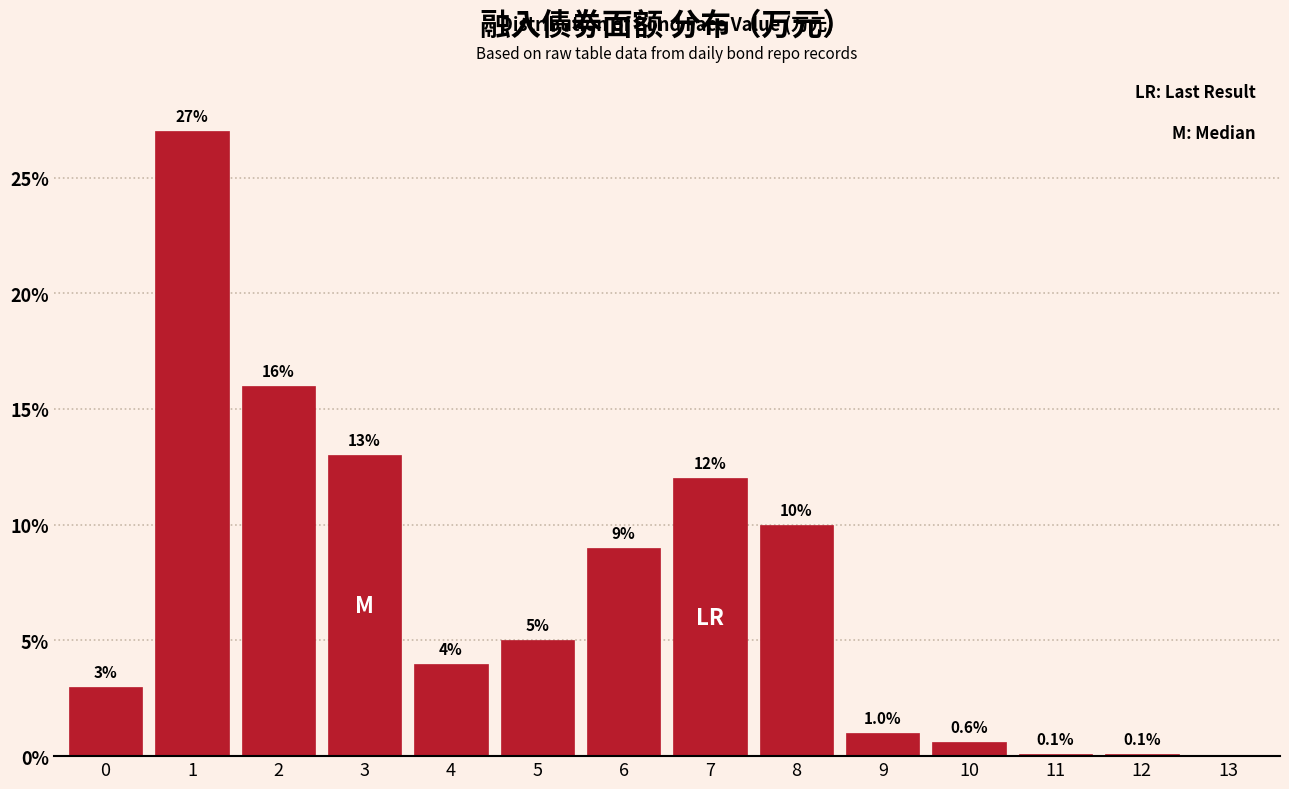

Reading left to right, extract all data points from this chart.

0=3.0	1=27.0	2=16.0	3=13.0	4=4.0	5=5.0	6=9.0	7=12.0	8=10.0	9=1.0	10=0.6	11=0.1	12=0.1	13=0.0